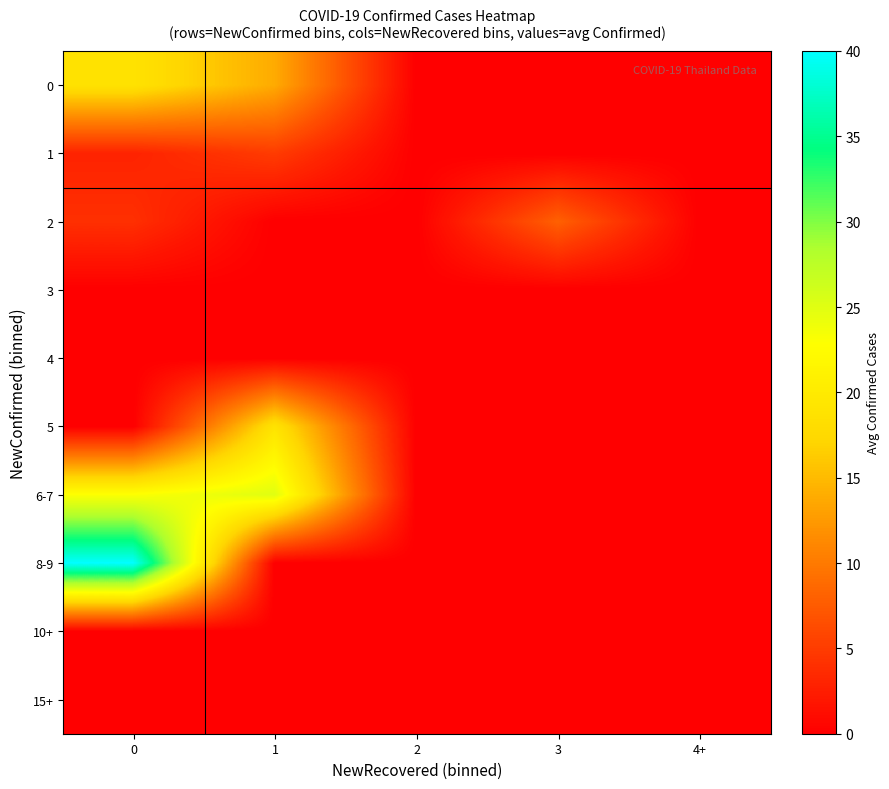

Reading left to right, extract all data points from this chart.

0: 0=18.9	1=13.8	2=0.0	3=0.0	4+=0.0
1: 0=3.0	1=5.0	2=0.0	3=0.0	4+=0.0
2: 0=4.0	1=0.0	2=0.0	3=8.0	4+=0.0
3: 0=0.0	1=0.0	2=0.0	3=0.0	4+=0.0
4: 0=0.0	1=0.0	2=0.0	3=0.0	4+=0.0
5: 0=0.0	1=19.0	2=0.0	3=0.0	4+=0.0
6-7: 0=23.0	1=25.0	2=0.0	3=0.0	4+=0.0
8-9: 0=40.0	1=0.0	2=0.0	3=0.0	4+=0.0
10+: 0=0.0	1=0.0	2=0.0	3=0.0	4+=0.0
15+: 0=0.0	1=0.0	2=0.0	3=0.0	4+=0.0